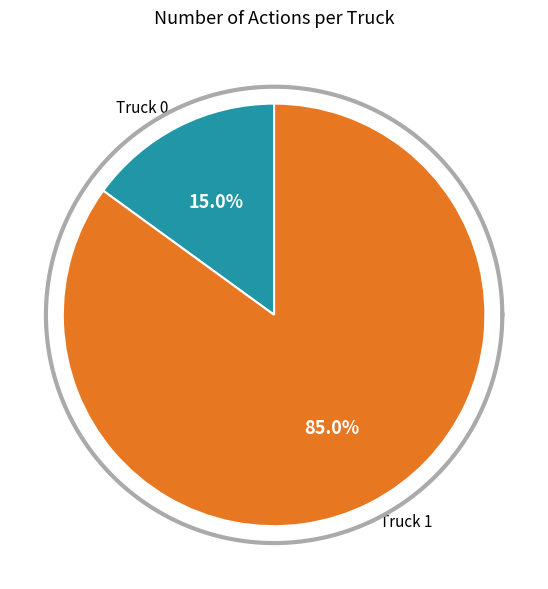

Is it true that Truck 0 is 2% of the pie?

False